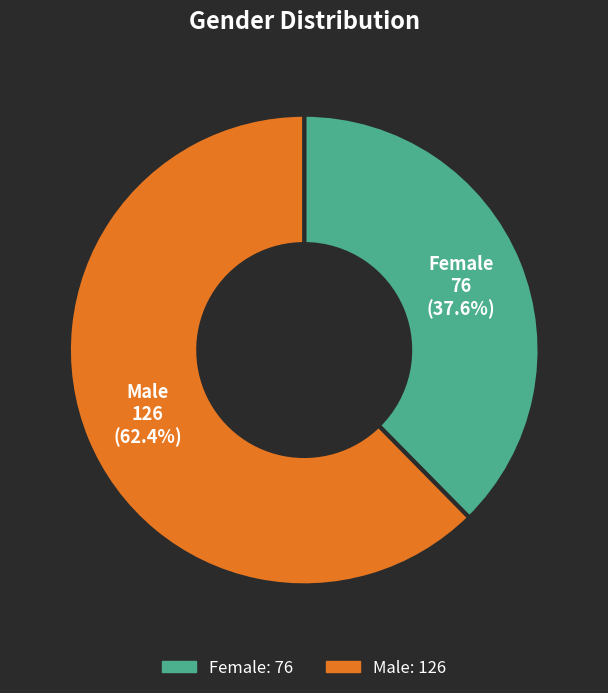

What percentage is the Female slice, to the nearest percent?

38%